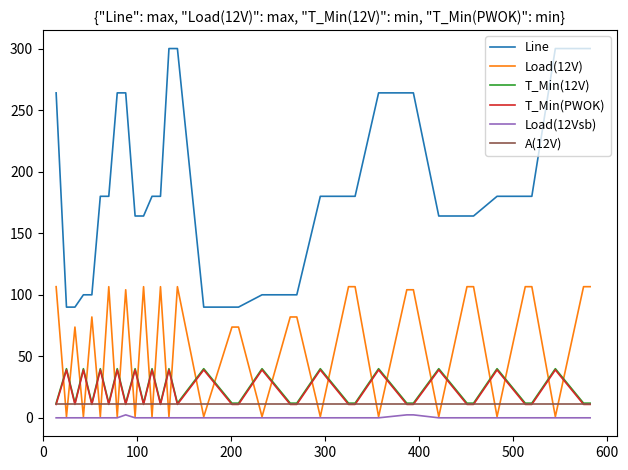

What is the highest value of the T_Min(12V) series?

40.0